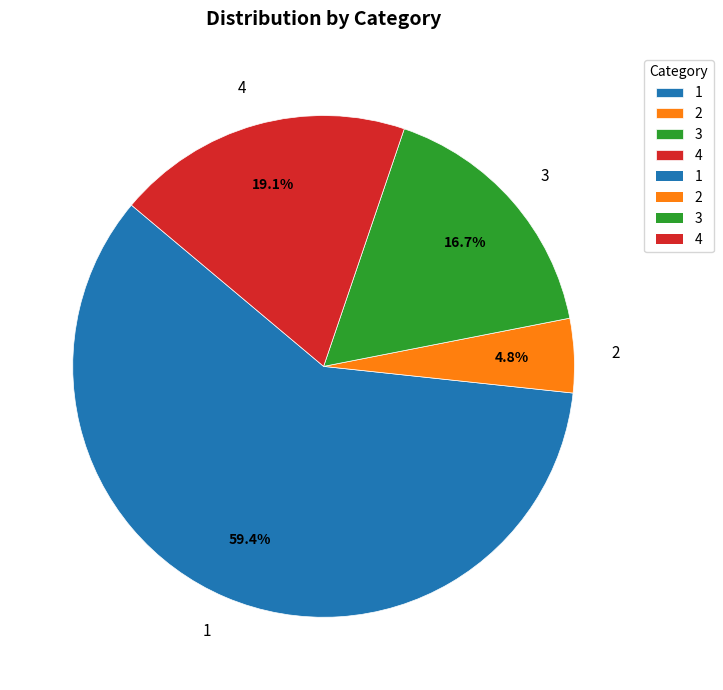

Is it true that 1 is 59% of the pie?

True